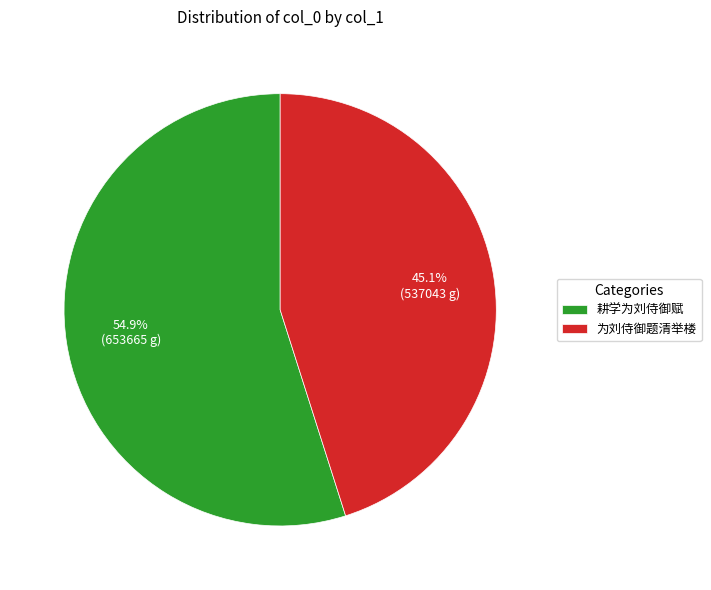

To the nearest percent, what is the average slice percentage?

50%